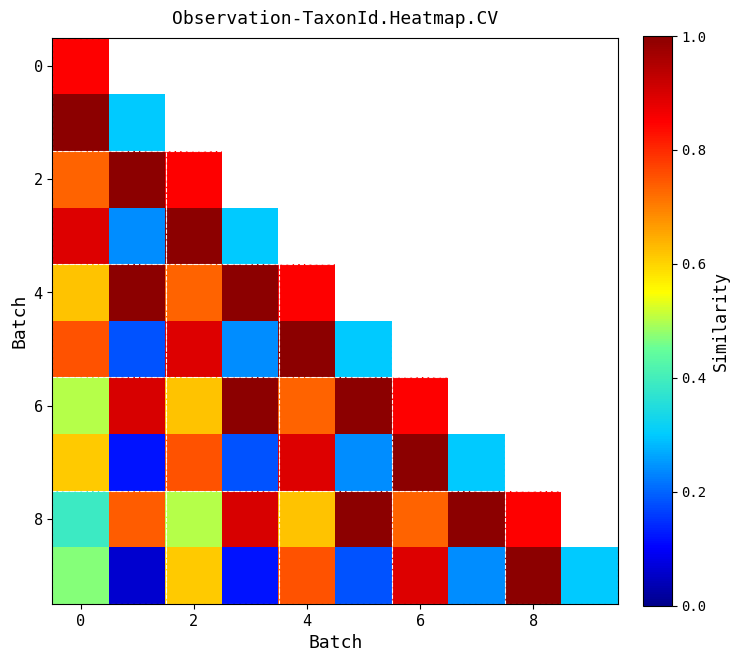

What is the maximum value for 4?

1.0